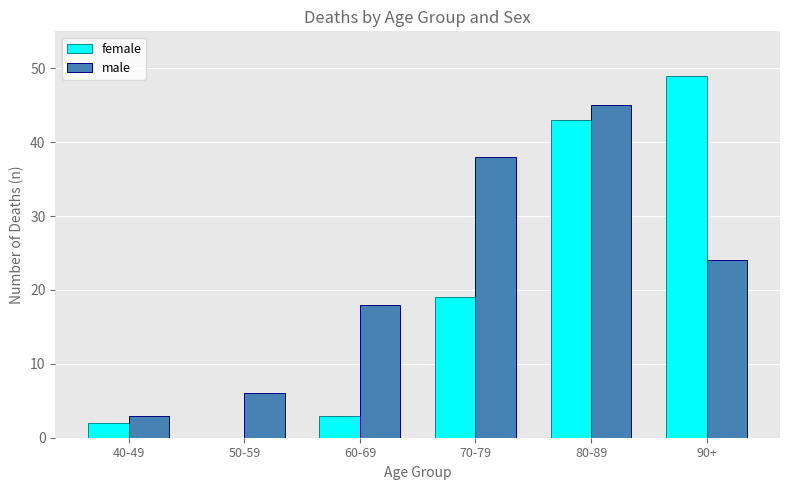

Reading left to right, extract all data points from this chart.

female: 40-49=2	50-59=0	60-69=3	70-79=19	80-89=43	90+=49
male: 40-49=3	50-59=6	60-69=18	70-79=38	80-89=45	90+=24